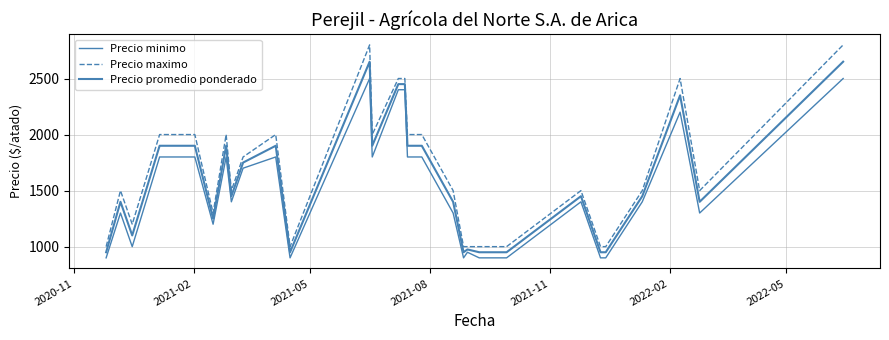

How many lines are shown in the chart?

3